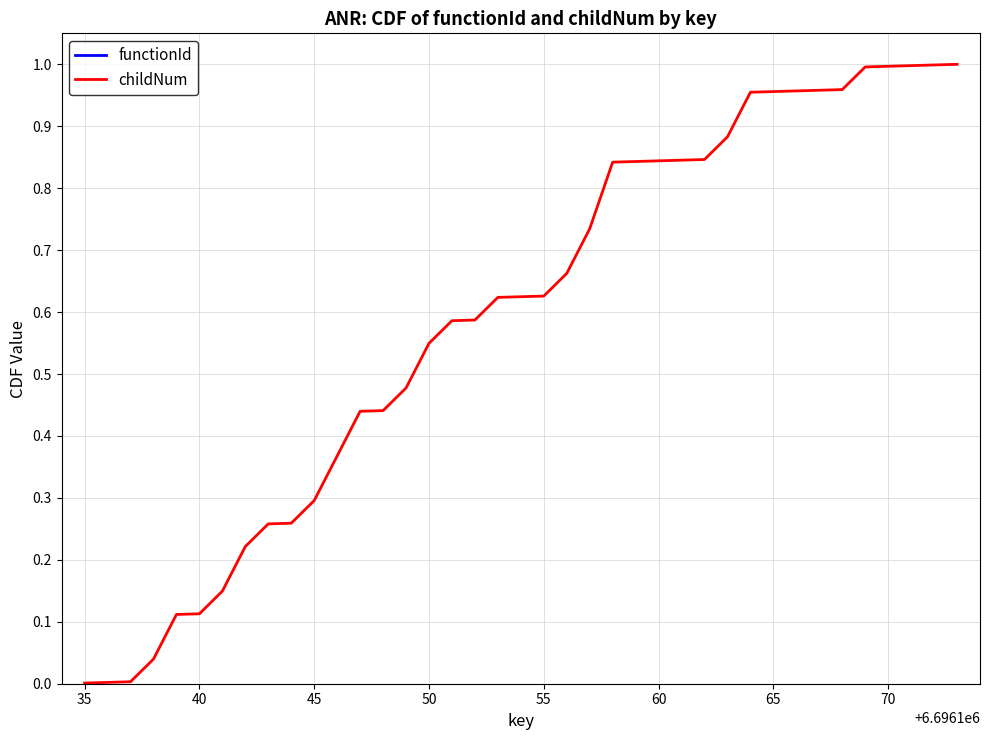

List the series in order of their overall mean, highest first.

functionId, childNum